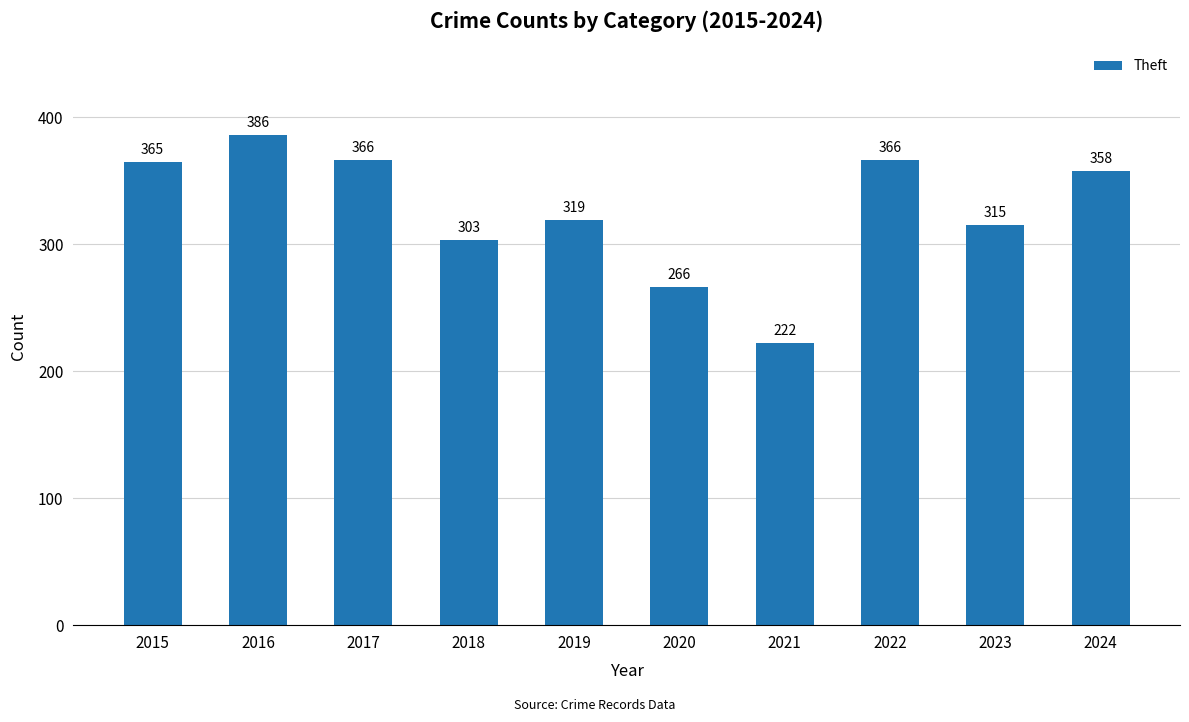

What is the difference between the values at 2020 and 2023?

49